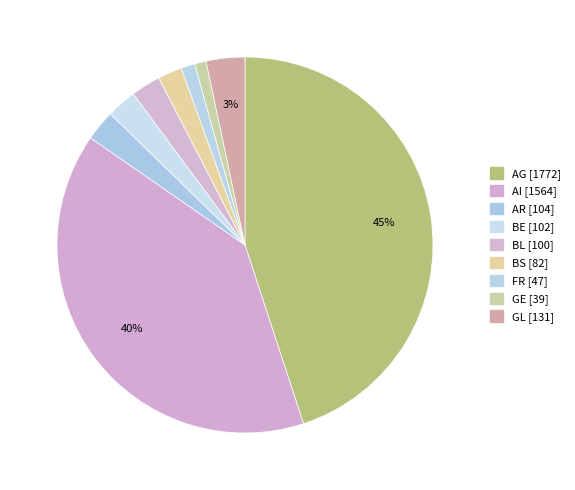

To the nearest percent, what portion does GL represent?

3%